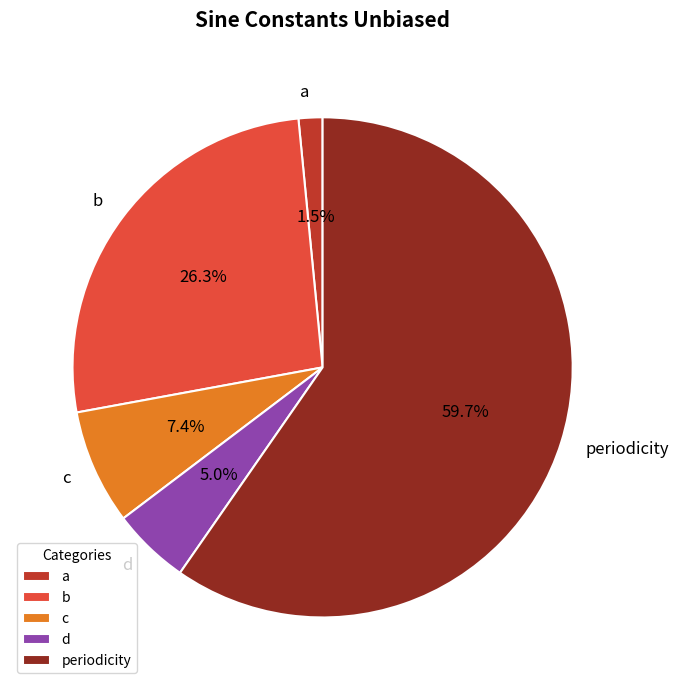

Rank the categories by value from highest to lowest.

periodicity, b, c, d, a